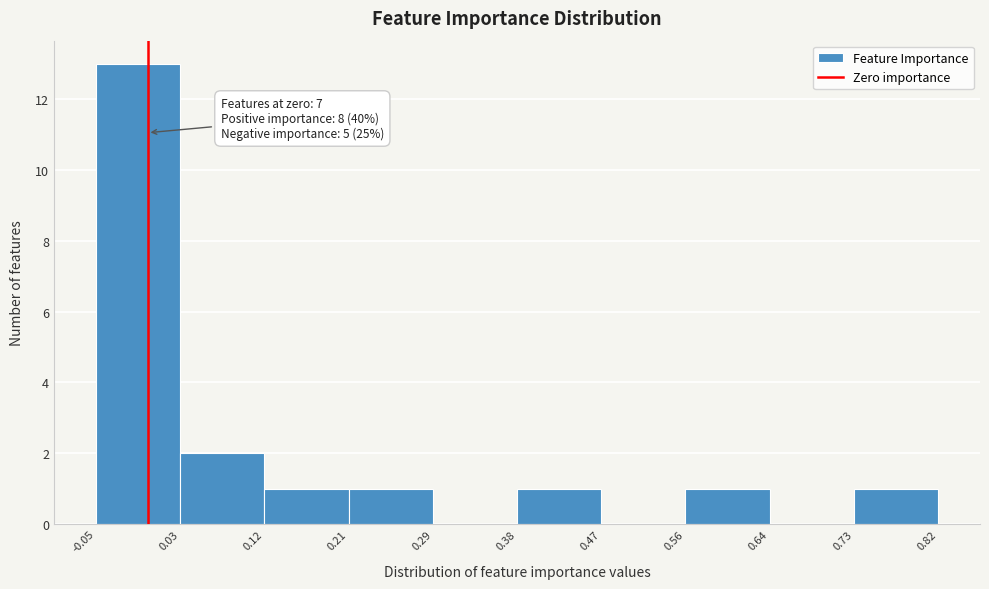

Over which range of the x-axis is the bar tallest?

-0.05 to 0.03